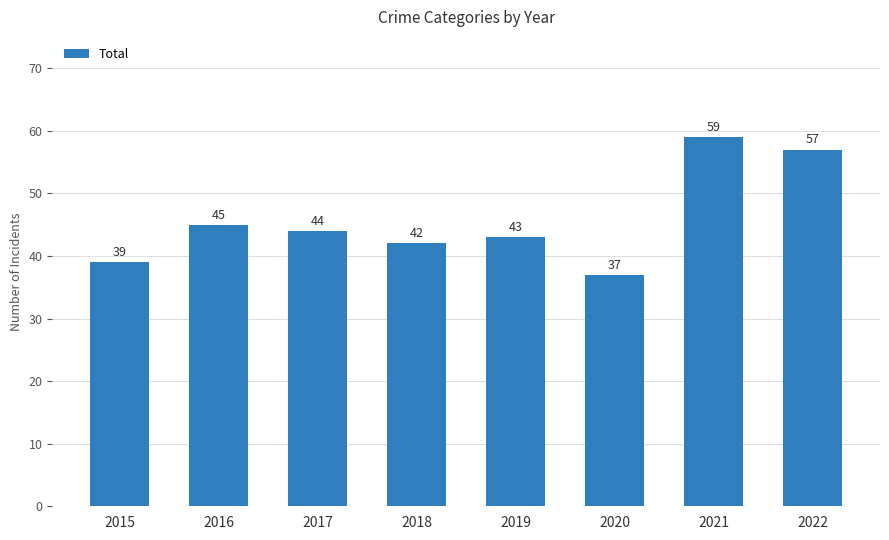

What is the difference between the maximum and second lowest values?

20